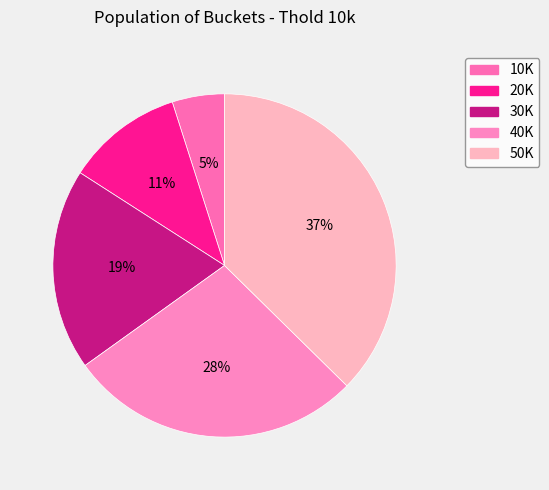

Is there any slice that represents more than half of the pie?

No